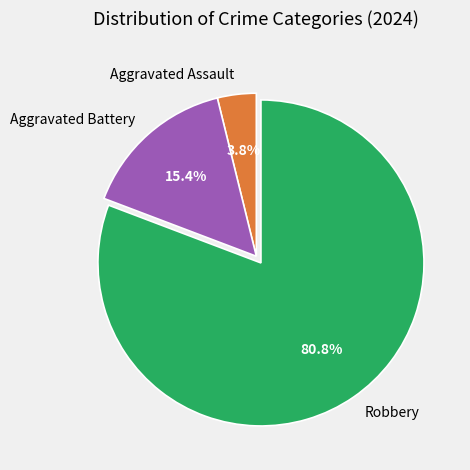

Which has a higher value, Aggravated Assault or Robbery?

Robbery